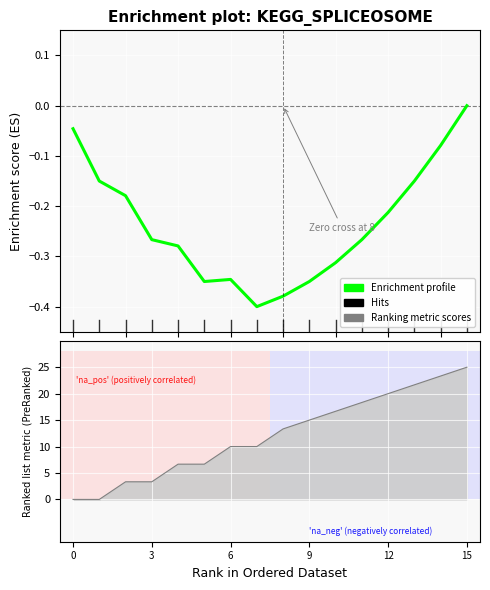

How many data points does each series have?

16